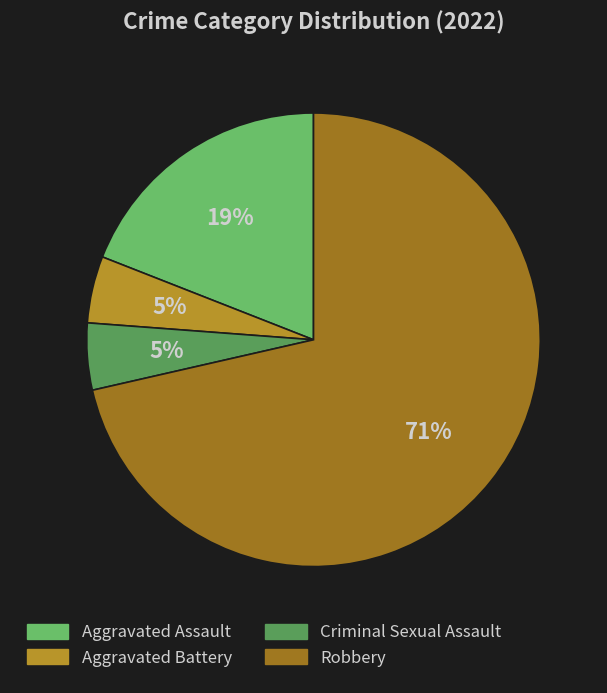

To the nearest percent, what is the difference between the Aggravated Assault and Robbery slice percentages?

52%